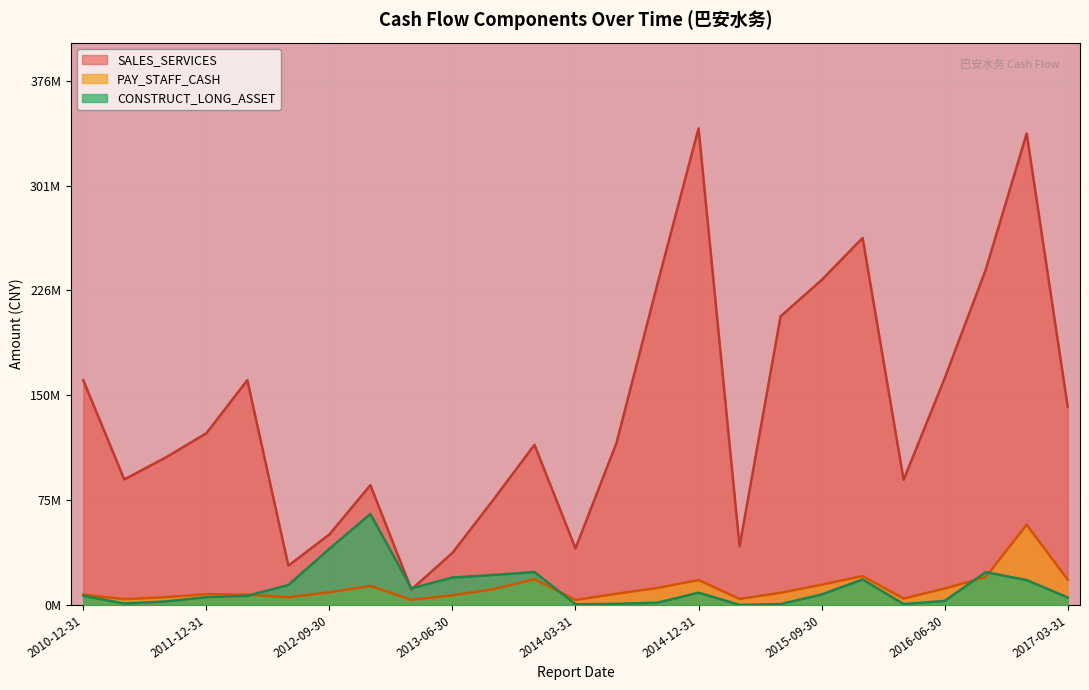

Rank the series at 2013-09-30 from lowest to highest value.

PAY_STAFF_CASH, CONSTRUCT_LONG_ASSET, SALES_SERVICES